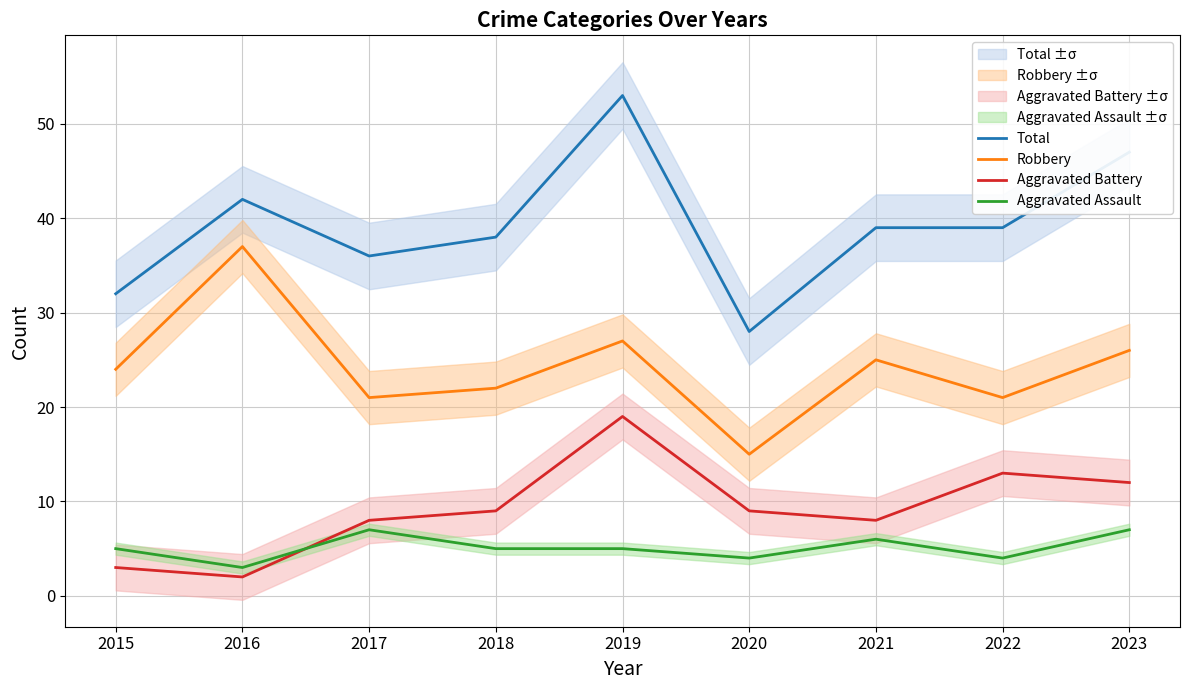

List the series in order of their peak value, highest first.

Total, Robbery, Aggravated Battery, Aggravated Assault